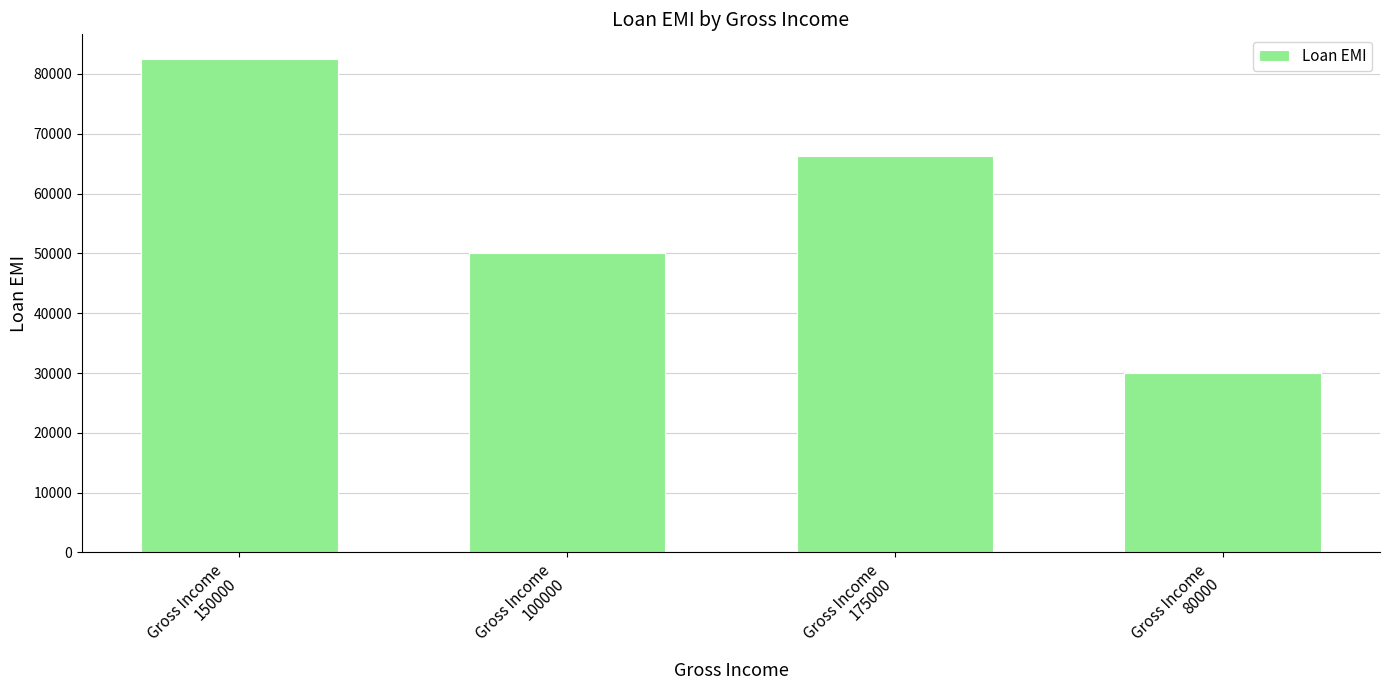

What is the label of the 1st bar from the left?

Gross Income
150000